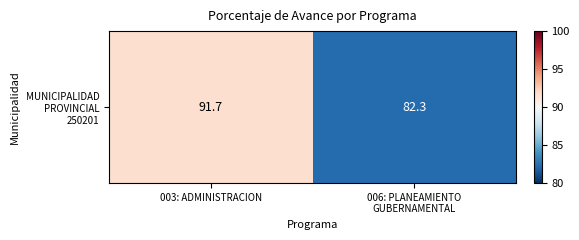

What is the ratio of the value at 003: ADMINISTRACION to the value at 006: PLANEAMIENTO
GUBERNAMENTAL?

1.1